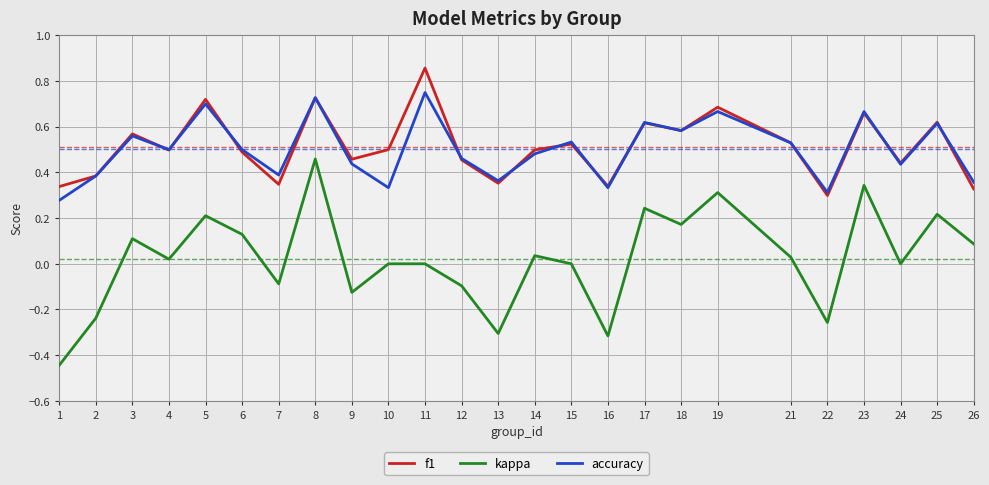

What are all the series names shown in the legend?

f1, kappa, accuracy